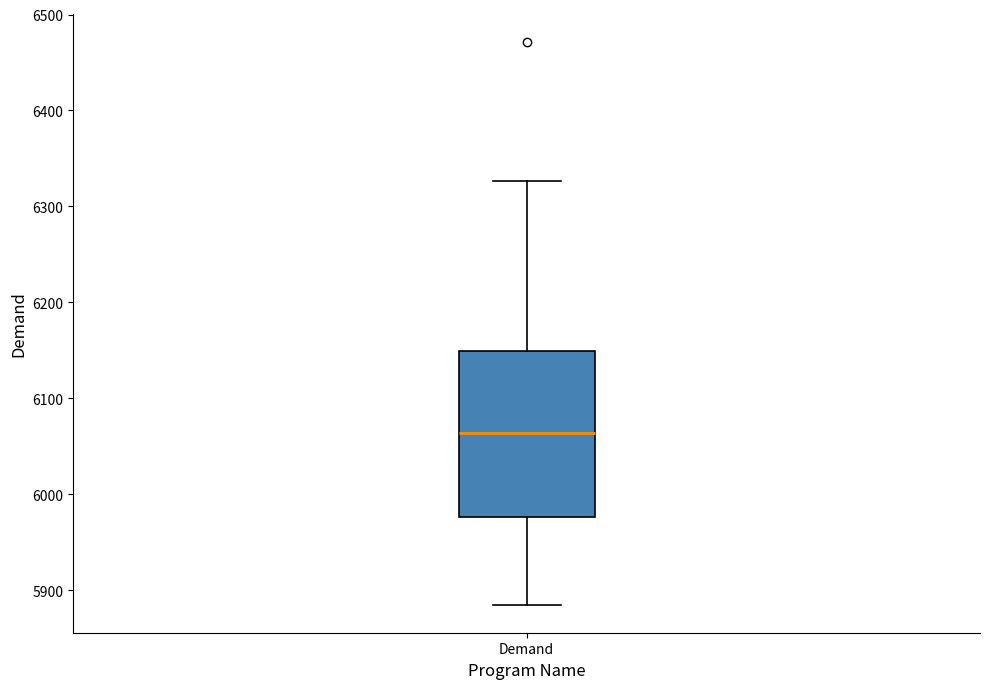

Transcribe this box plot: give where the median line is, the range the box spans, and where the two whiskers end, as read against the y-axis. The values are not printed on the chart, so give them approximately, as read against the axis.

median 6060, box 5980 to 6150, whiskers 5890 to 6330